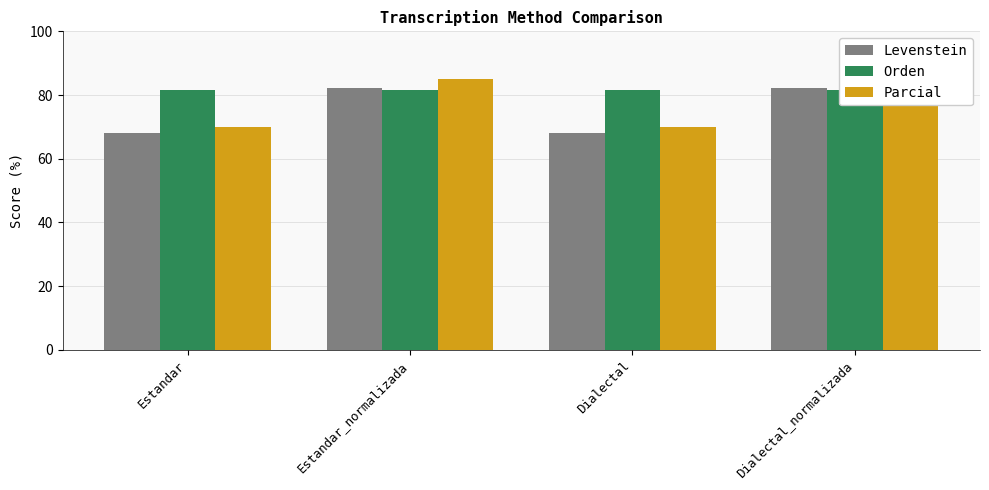

What is the label of the 4th bar from the left?

Dialectal_normalizada